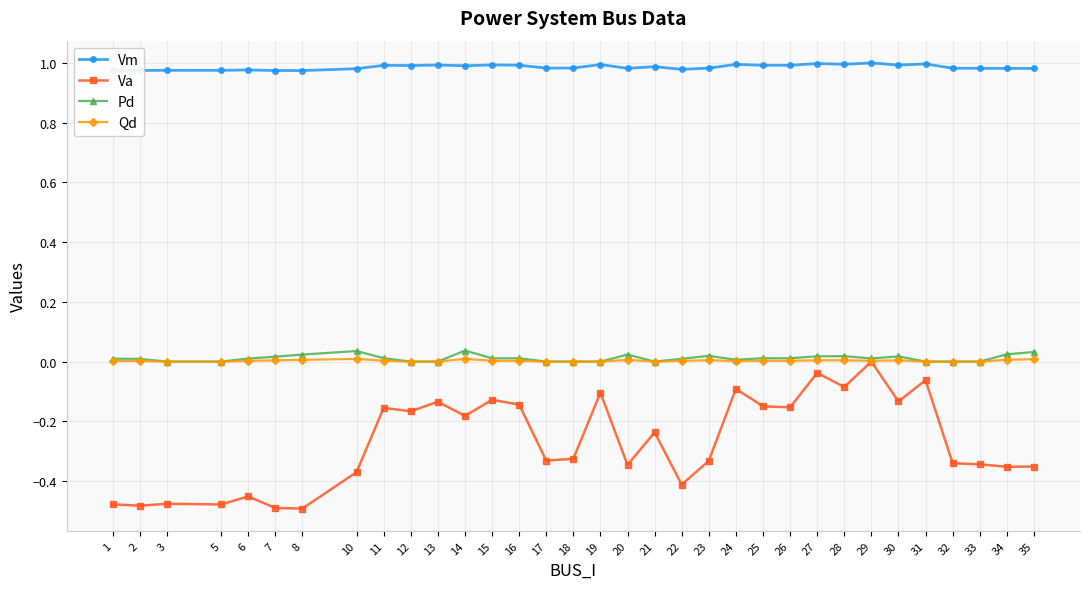

Between 5 and 32, which series saw the biggest shift?

Va